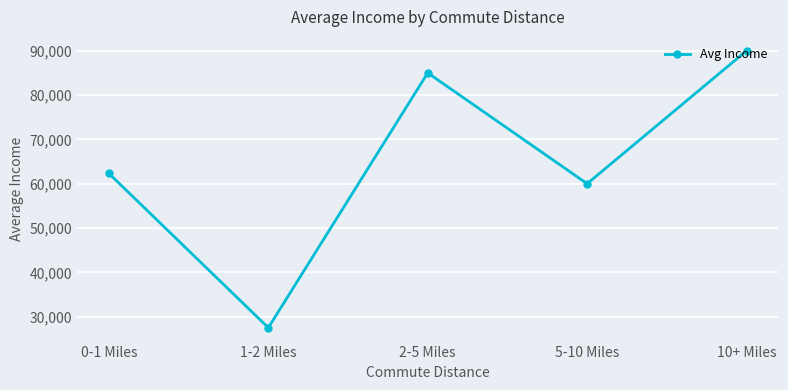

List the labels in order of value, largest first.

10+ Miles, 2-5 Miles, 0-1 Miles, 5-10 Miles, 1-2 Miles